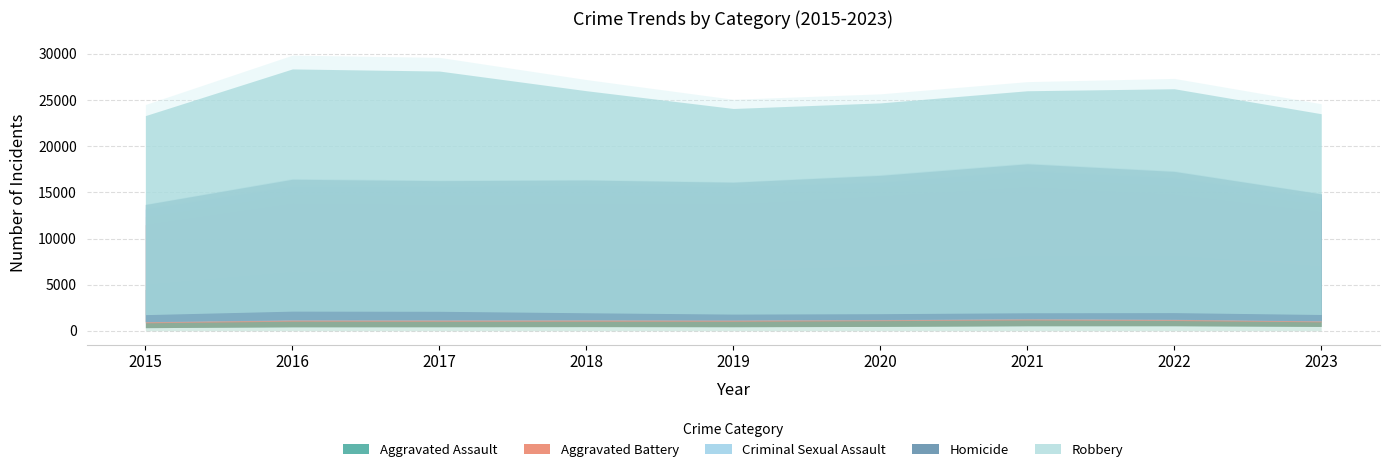

What is the value of the Criminal Sexual Assault point at the 7th from the left?

1703